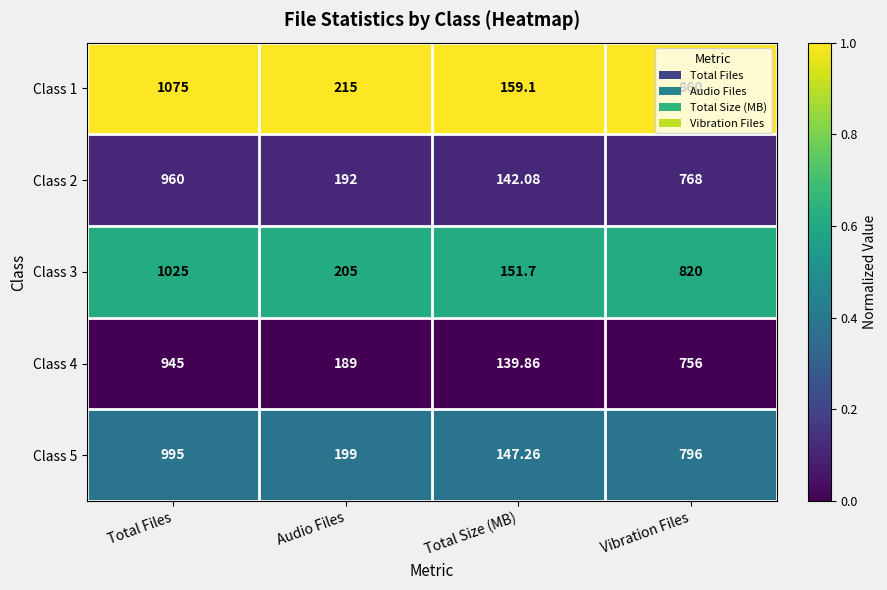

What is the spread (max minus min) of values at Total Files?

130.0